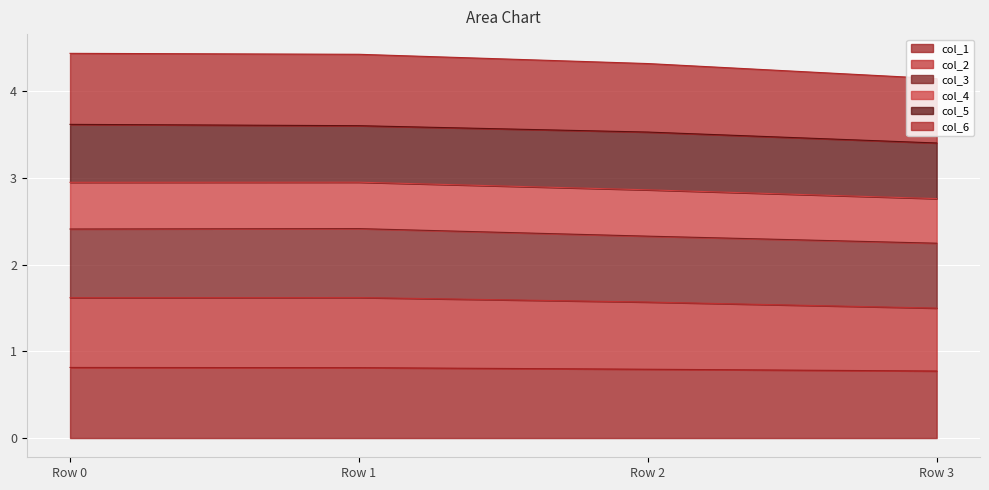

What is the total value across all series at Row 1?

4.4